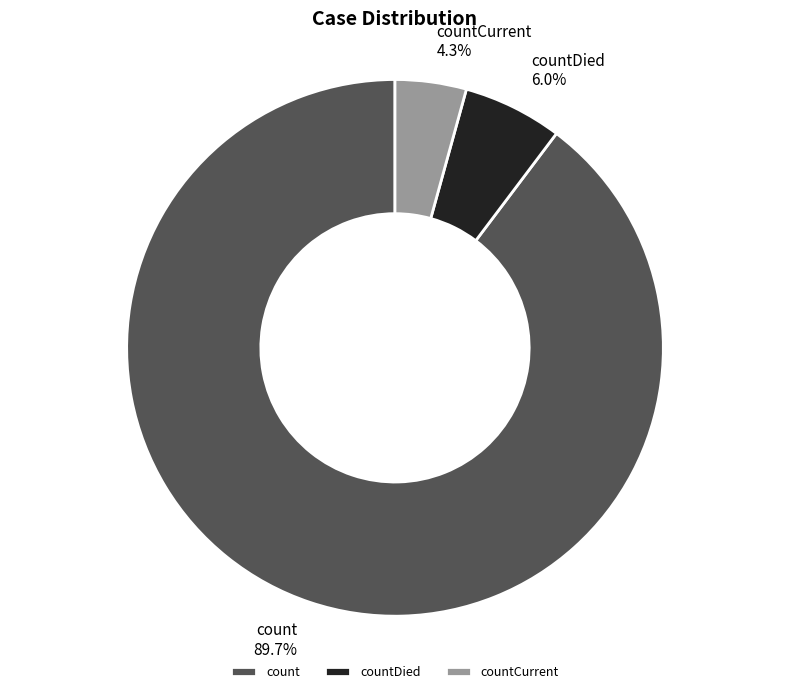

Approximately how many times larger is the value at countDied compared to count?

0.1